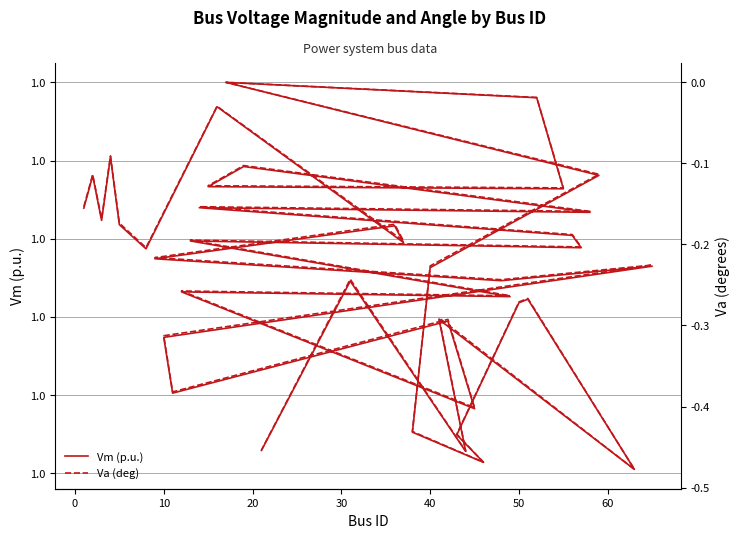

Is the value of Vm (p.u.) at 26 greater than the value of Va (deg) at 24?

Yes